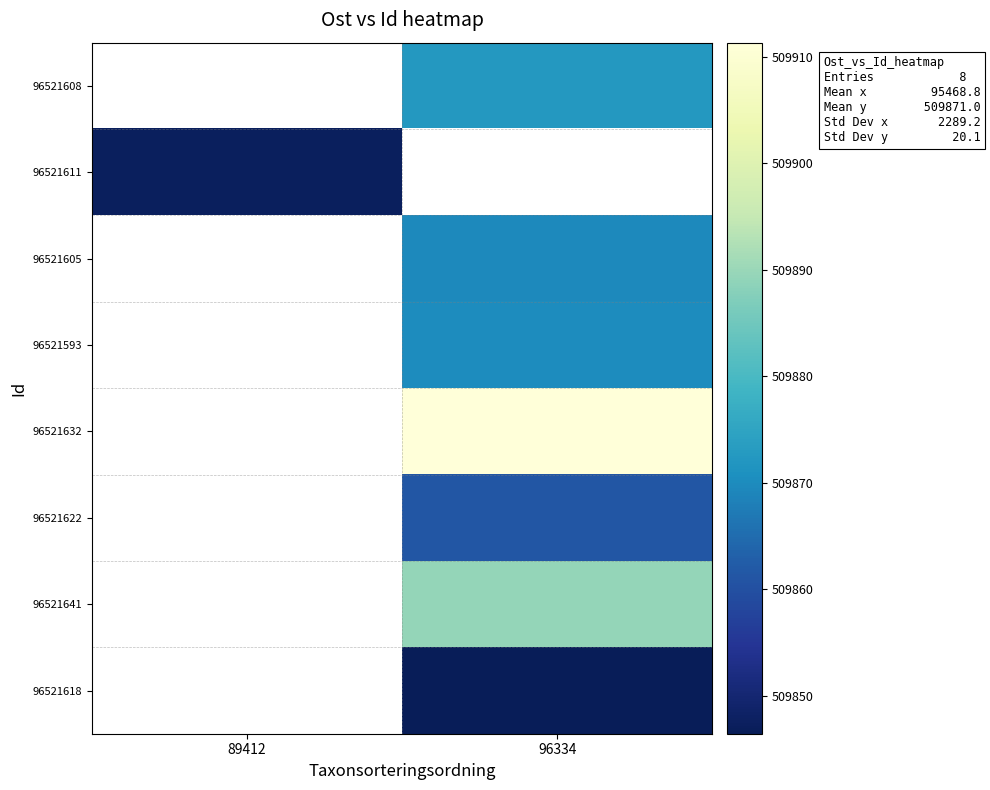

What is the minimum value shown in the chart?

509846.4